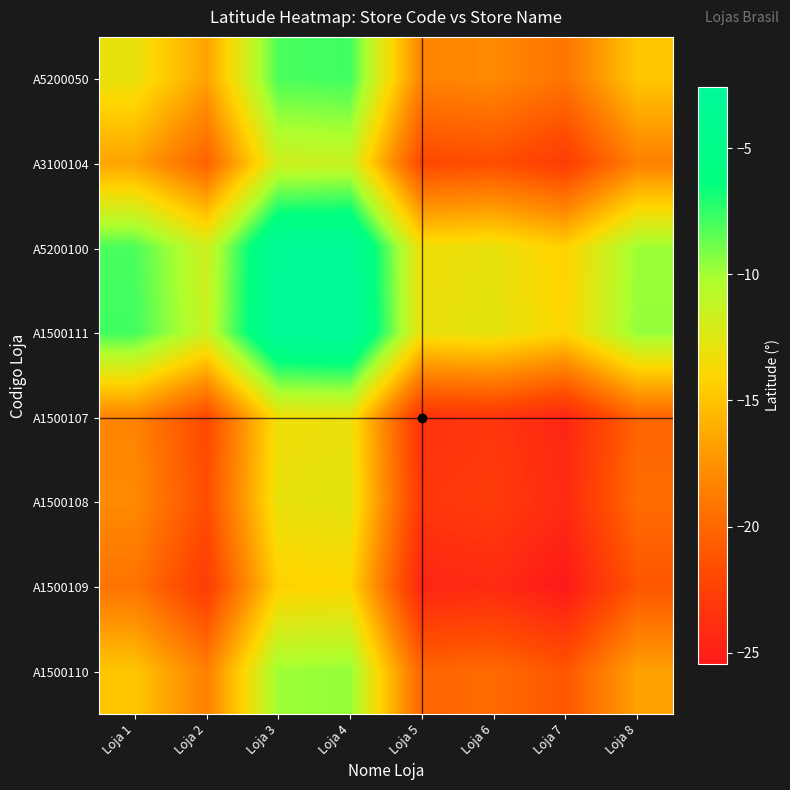

Reading left to right, list all the values displayed in this chart.

A5200050: Loja 1=-13.0	Loja 2=-16.6	Loja 3=-8.0	Loja 4=-7.8	Loja 5=-18.3	Loja 6=-18.0	Loja 7=-19.2	Loja 8=-14.8
A3100104: Loja 1=-16.6	Loja 2=-20.3	Loja 3=-11.7	Loja 4=-11.4	Loja 5=-22.0	Loja 6=-21.6	Loja 7=-22.9	Loja 8=-18.5
A5200100: Loja 1=-8.0	Loja 2=-11.7	Loja 3=-3.1	Loja 4=-2.8	Loja 5=-13.3	Loja 6=-13.0	Loja 7=-14.3	Loja 8=-9.9
A1500111: Loja 1=-7.8	Loja 2=-11.4	Loja 3=-2.8	Loja 4=-2.6	Loja 5=-13.1	Loja 6=-12.7	Loja 7=-14.0	Loja 8=-9.6
A1500107: Loja 1=-18.3	Loja 2=-22.0	Loja 3=-13.3	Loja 4=-13.1	Loja 5=-23.6	Loja 6=-23.3	Loja 7=-24.5	Loja 8=-20.2
A1500108: Loja 1=-18.0	Loja 2=-21.6	Loja 3=-13.0	Loja 4=-12.7	Loja 5=-23.3	Loja 6=-22.9	Loja 7=-24.2	Loja 8=-19.8
A1500109: Loja 1=-19.2	Loja 2=-22.9	Loja 3=-14.3	Loja 4=-14.0	Loja 5=-24.5	Loja 6=-24.2	Loja 7=-25.5	Loja 8=-21.1
A1500110: Loja 1=-14.8	Loja 2=-18.5	Loja 3=-9.9	Loja 4=-9.6	Loja 5=-20.2	Loja 6=-19.8	Loja 7=-21.1	Loja 8=-16.7